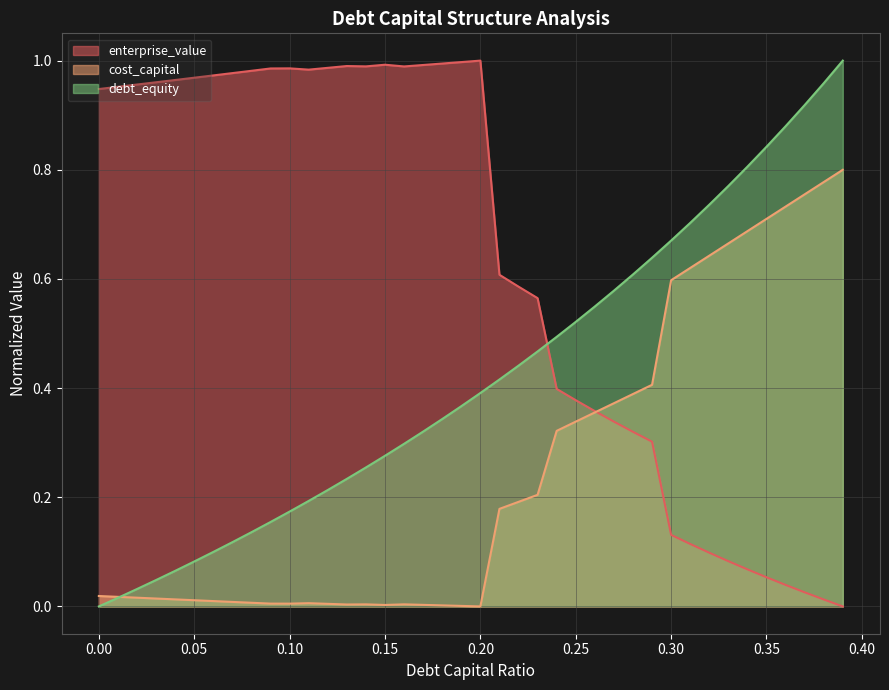

How many intersections are there between enterprise_value and cost_capital?

1